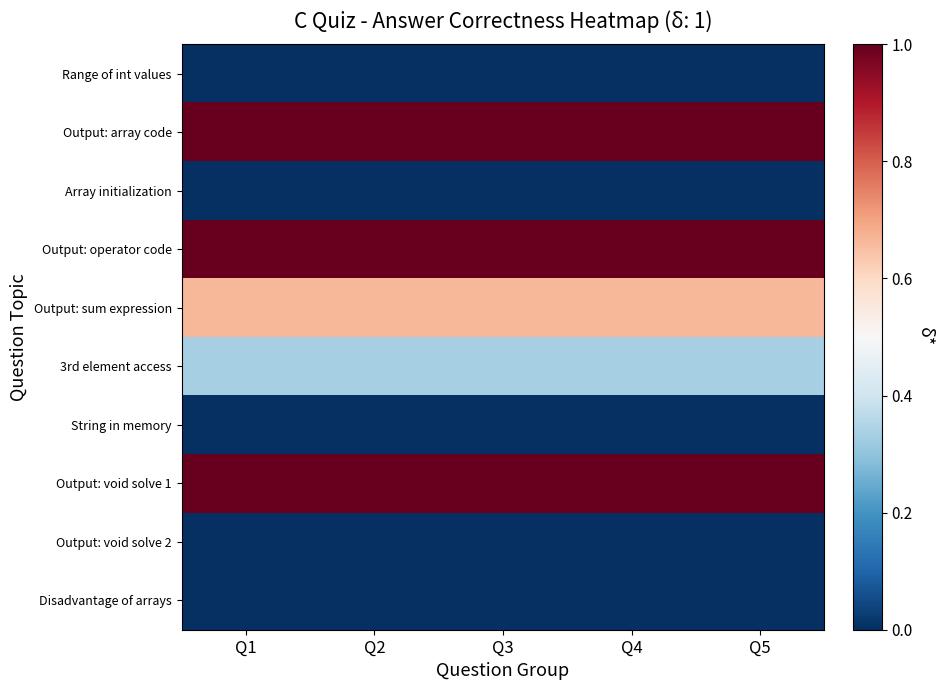

Which has a higher value, Q2 or Q4?

Q2